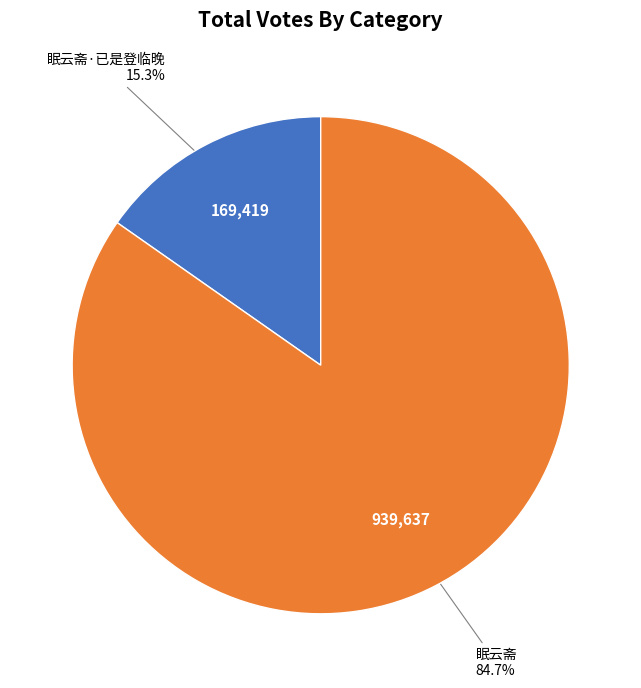

The 眠云斋 slice represents 77% of the pie. True or false?

False